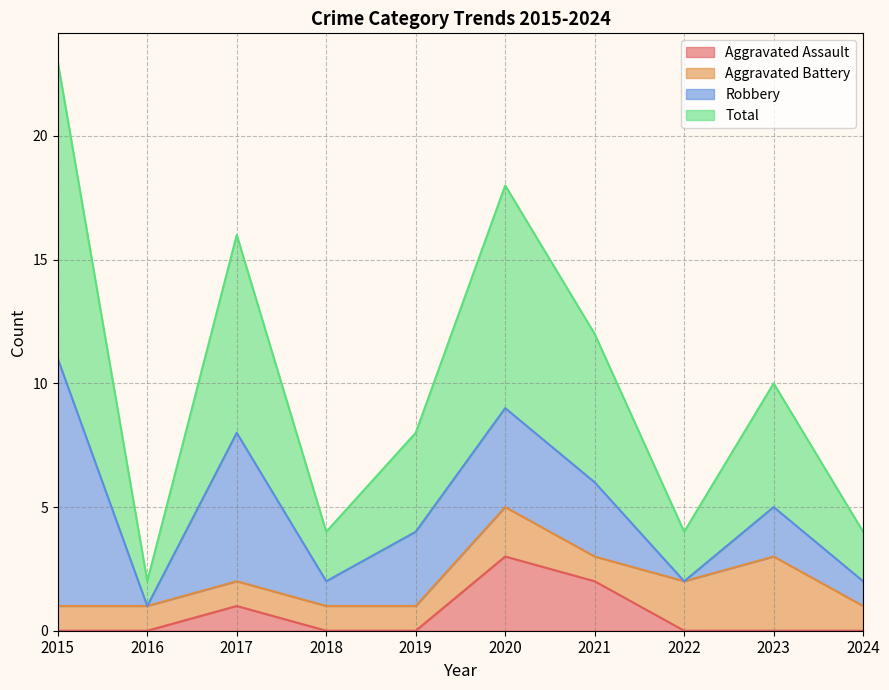

True or false: Total and Aggravated Assault cross at least once.

False